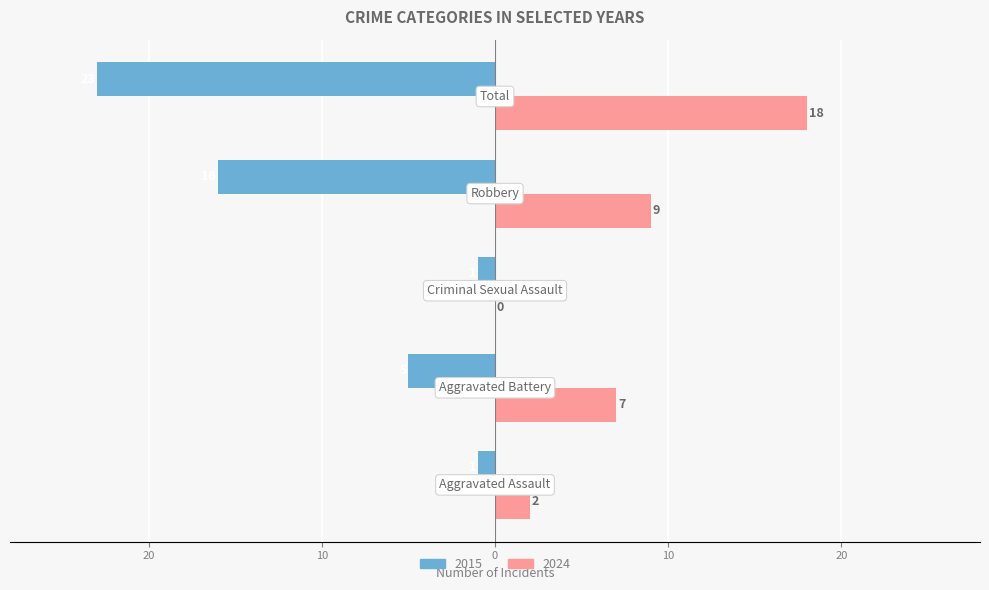

What are all the series names shown in the legend?

2015, 2024